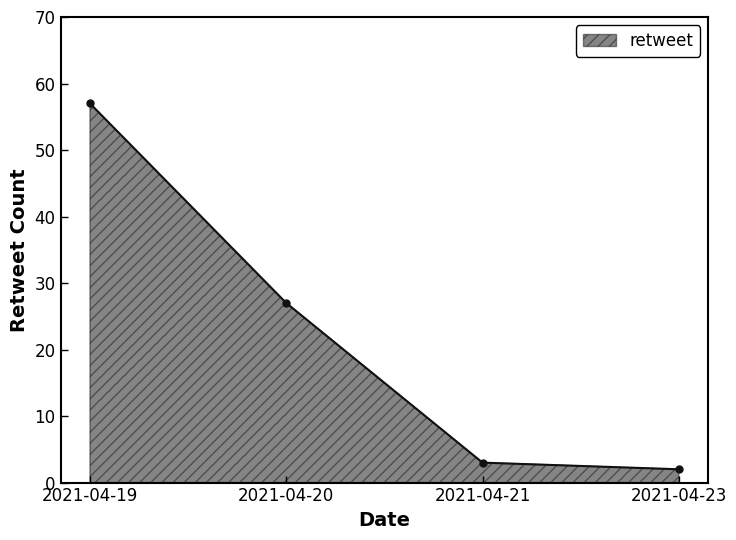

Count the number of data series in this chart.

1